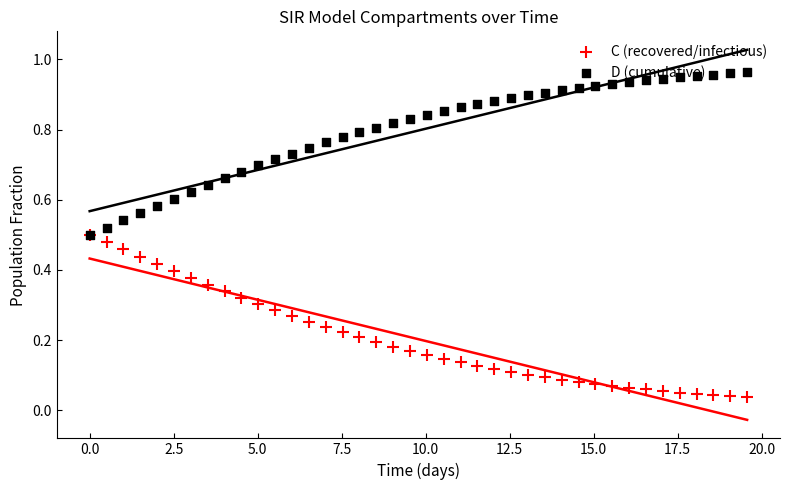

At how many categories does at least one series exceed 0?

40